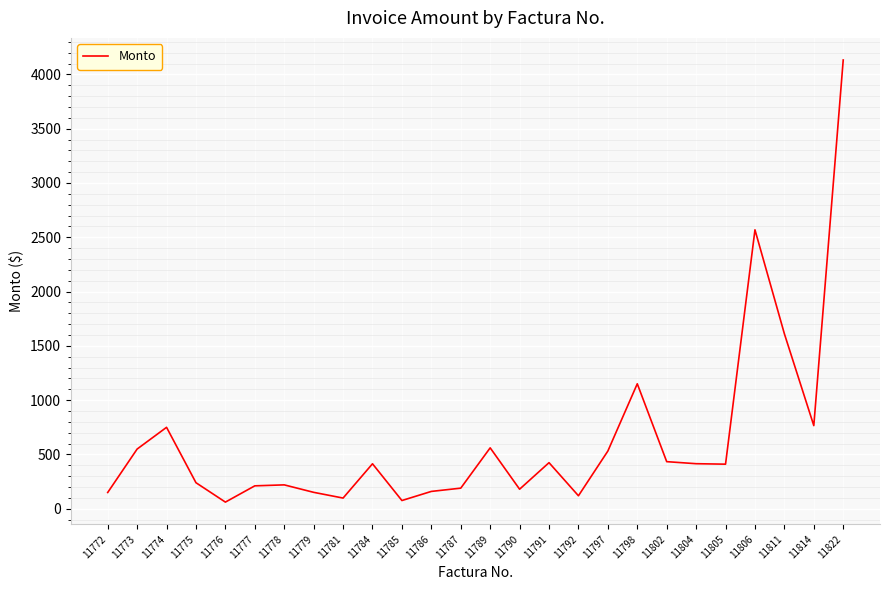

Read the value at 11778.

220.1